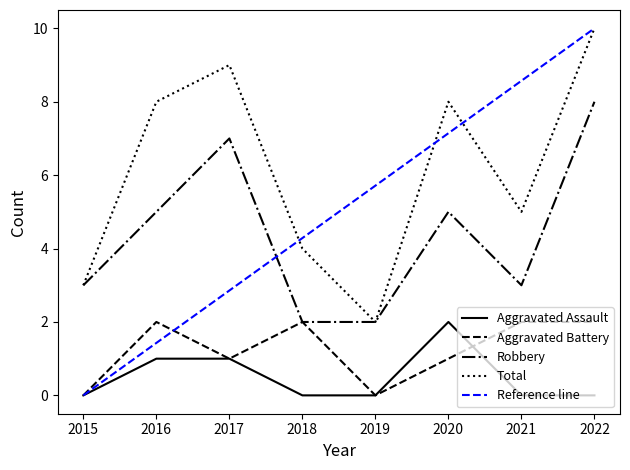

Where is Aggravated Assault nearest to the value 1?

2016